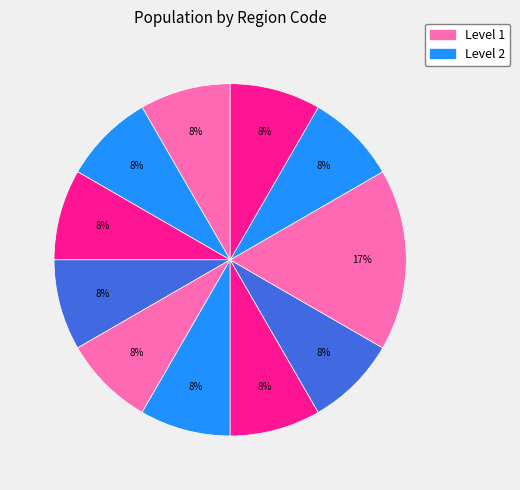

How many slices are in this pie chart?

11